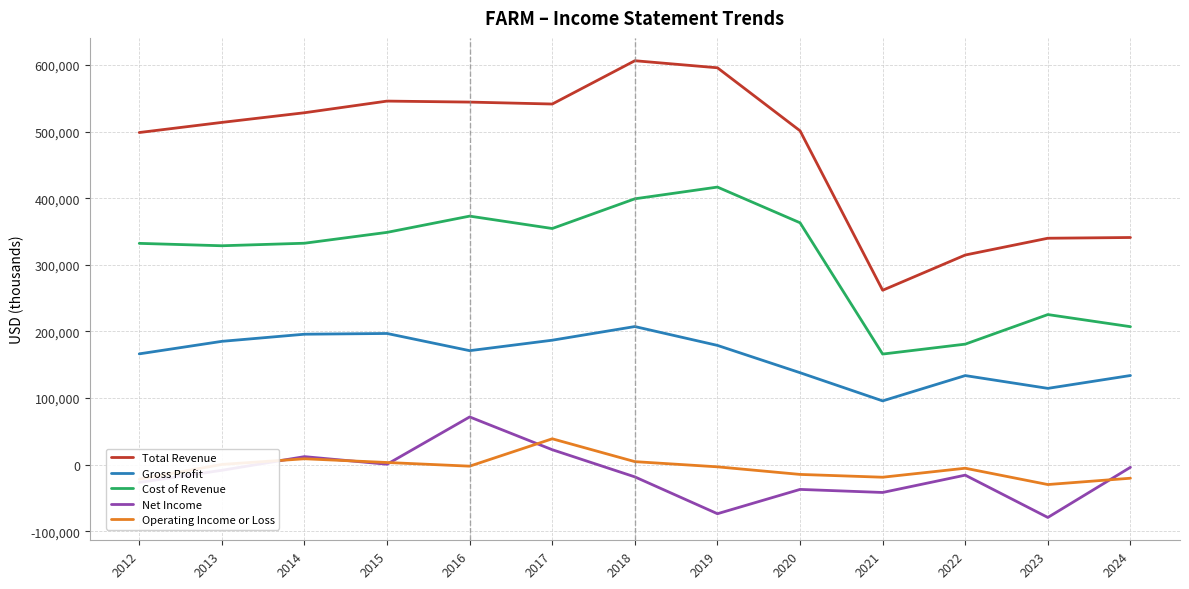

Read the Total Revenue value at 2015, to the nearest 50.

545900